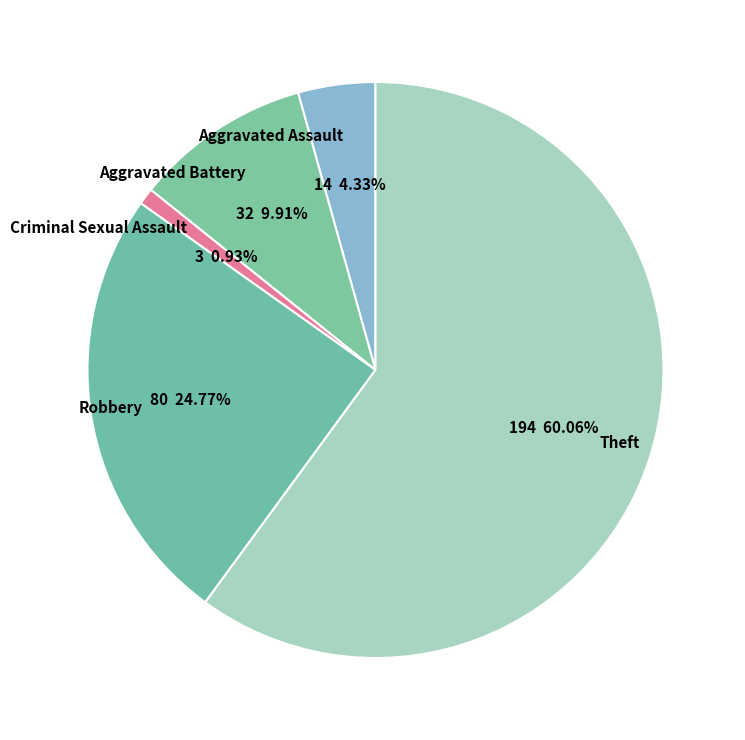

Between Criminal Sexual Assault and Robbery, which is larger?

Robbery